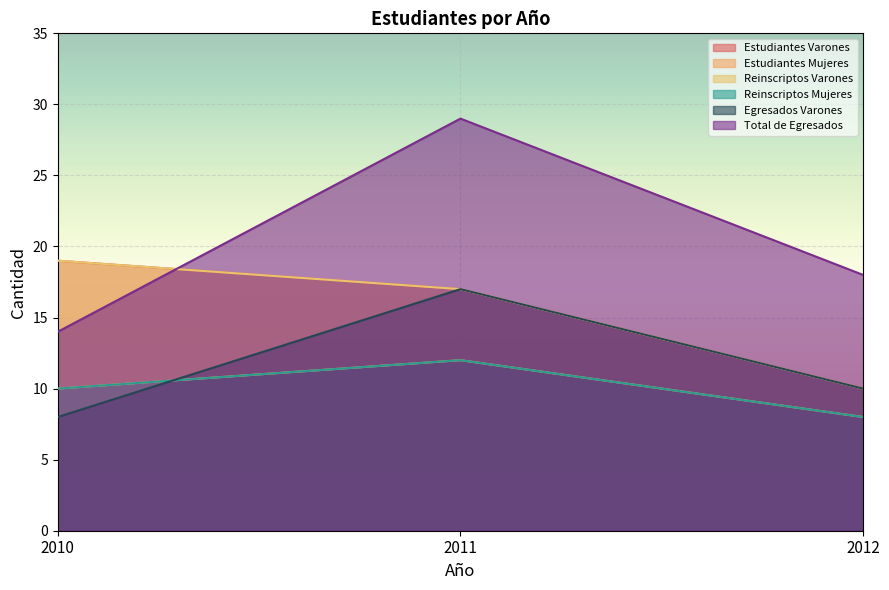

At which label is Total de Egresados closest to 21?

2012